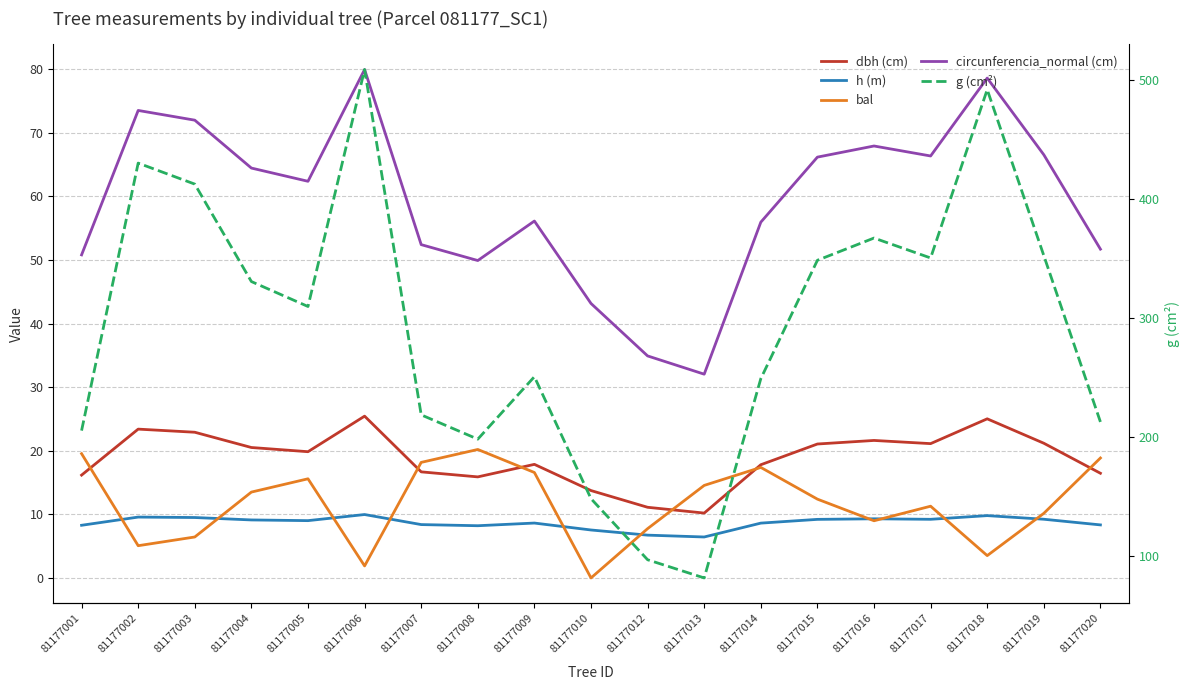

At which category is the sum across all series the highest?

81177006